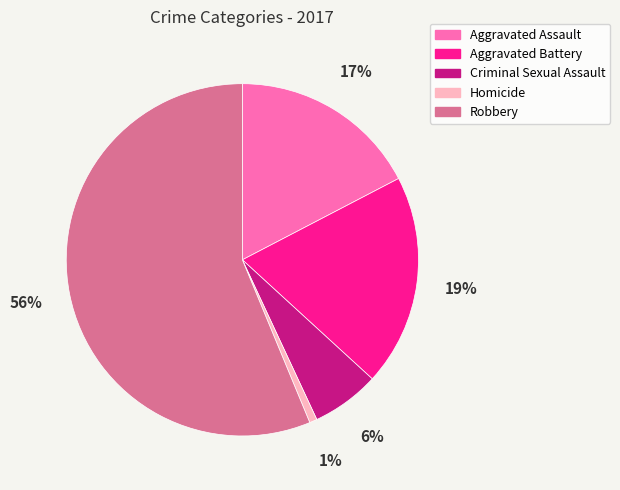

How many slices are in this pie chart?

5